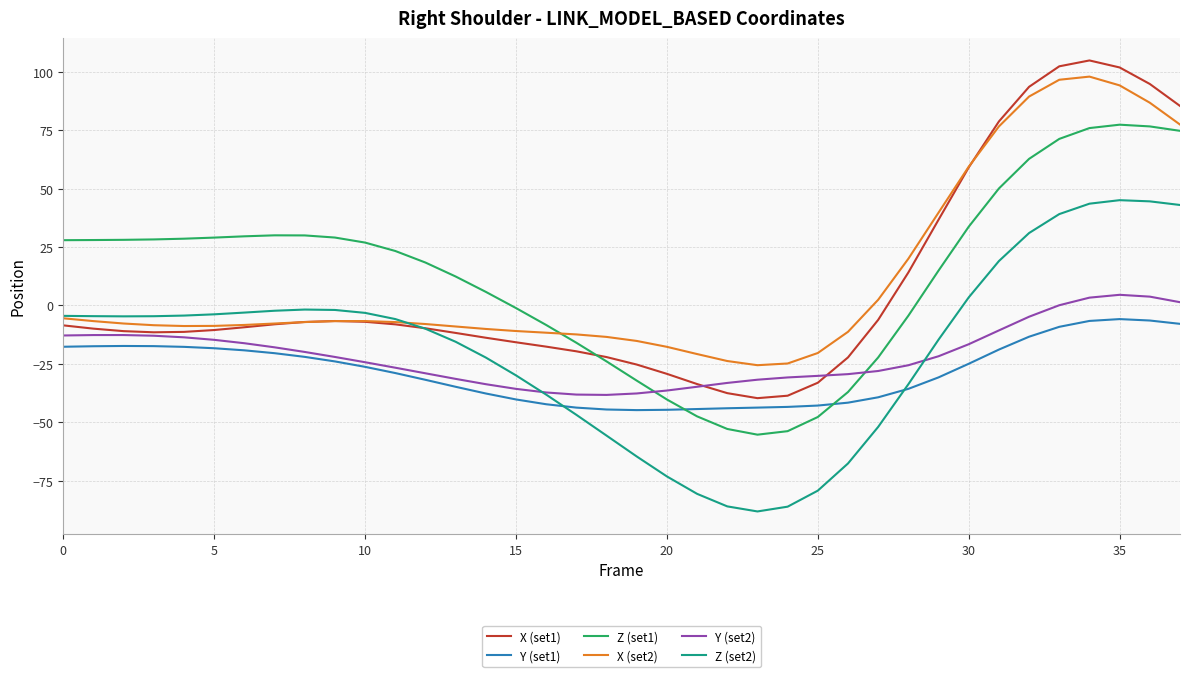

How many values in X (set2) are below zero?

27